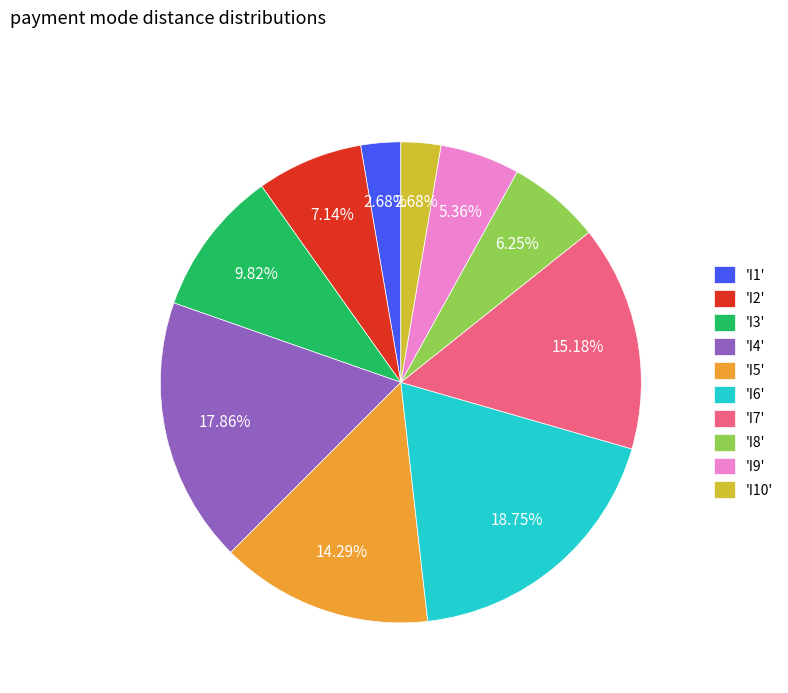

Does any single category account for the majority?

No